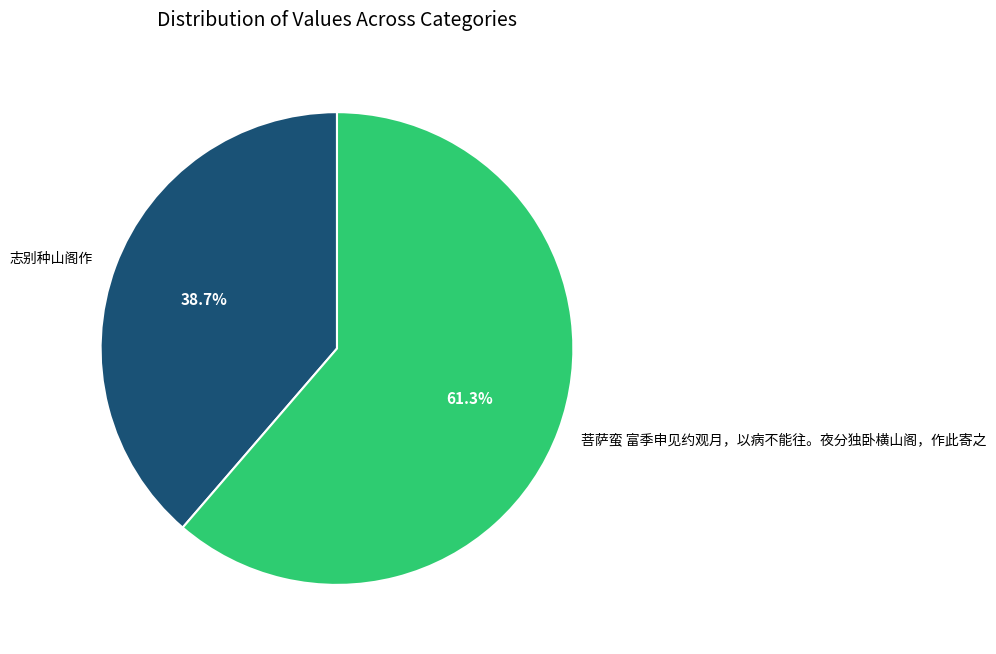

Count the number of slices in the pie.

2